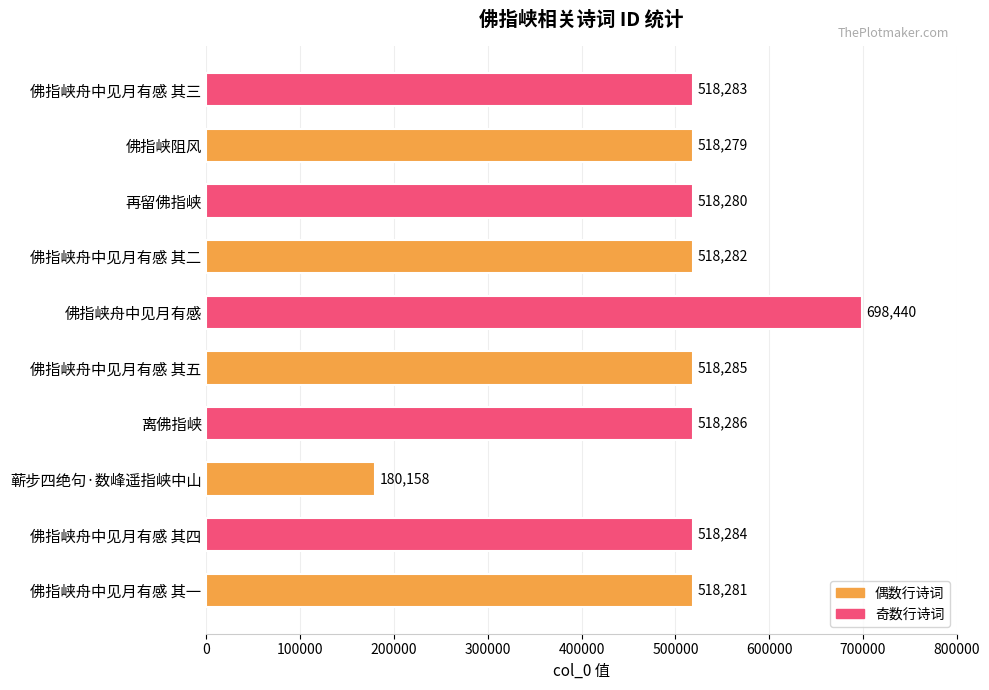

Is it true that the value at 蕲步四绝句·数峰遥指峡中山 is 259017?

False